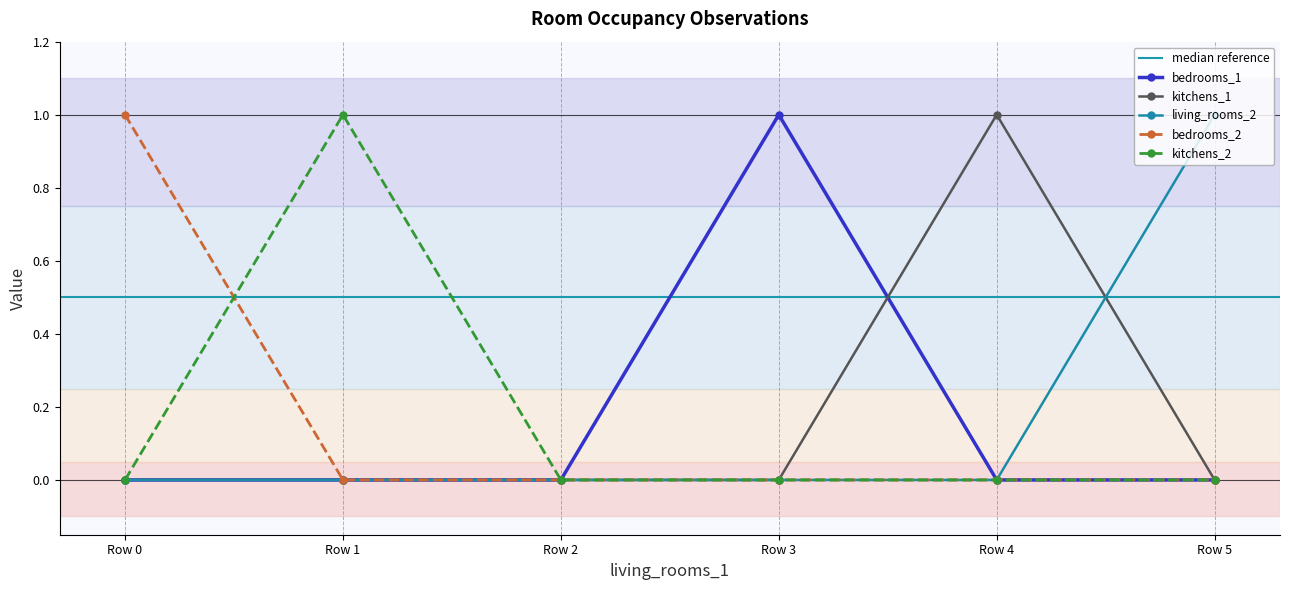

Is it true that bedrooms_2 equals 0 at Row 3?

True